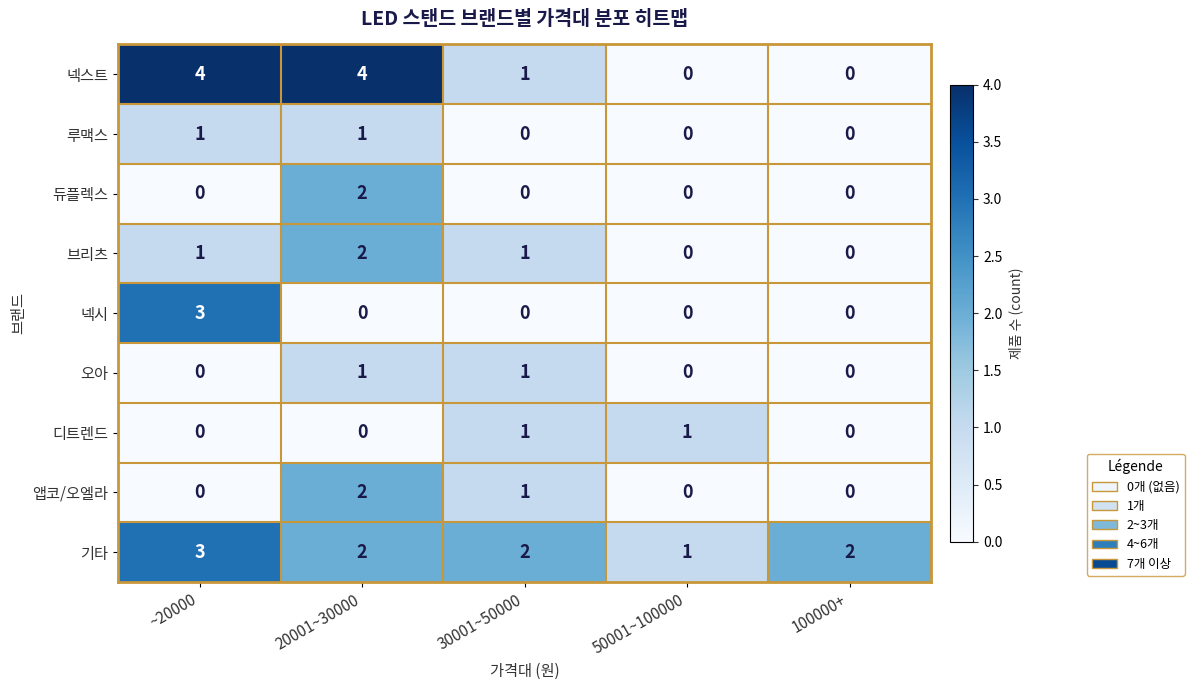

Which series has the largest range (max minus min)?

넥스트